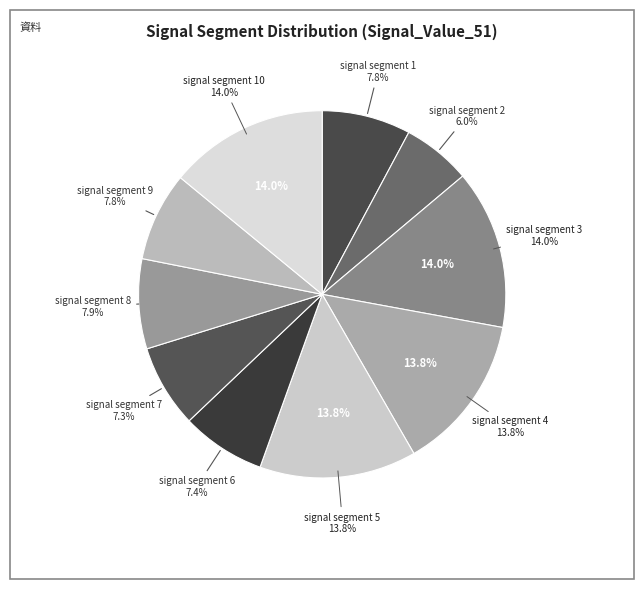

What percentage do signal segment 3 and signal segment 7 together represent?

21.3%